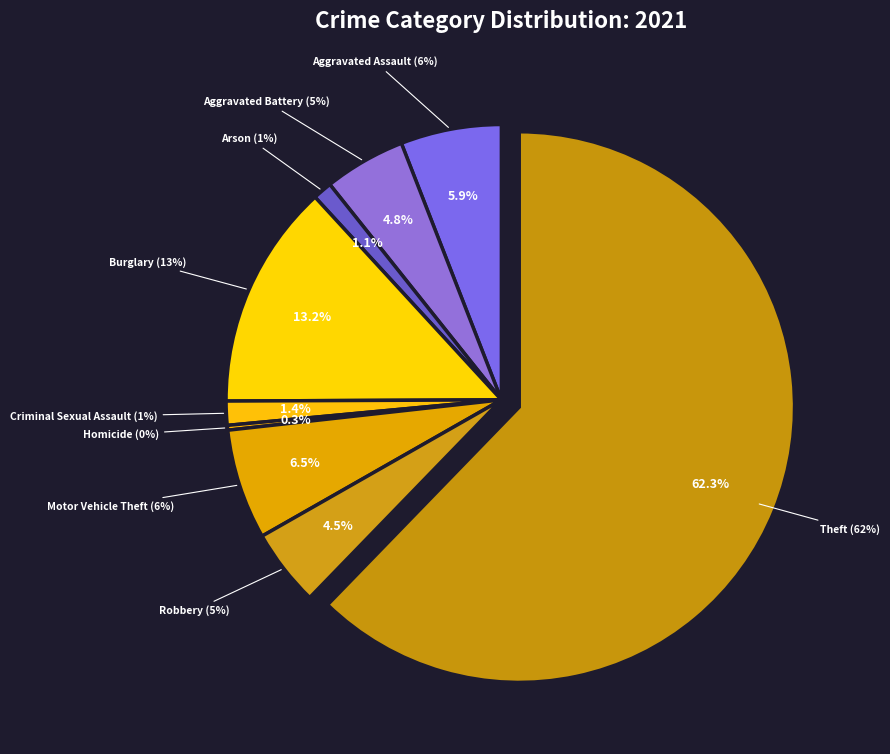

To the nearest percent, what portion does Aggravated Battery represent?

5%